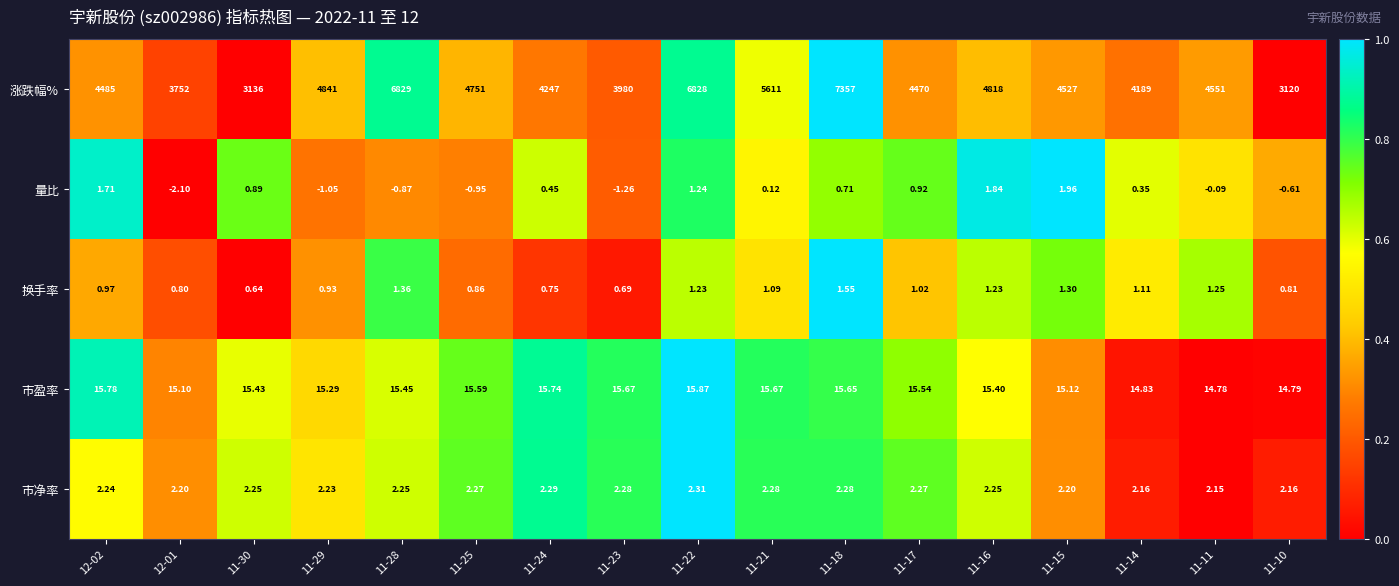

List the series in order of their peak value, highest first.

涨跌幅%, 市盈率, 市净率, 量比, 换手率